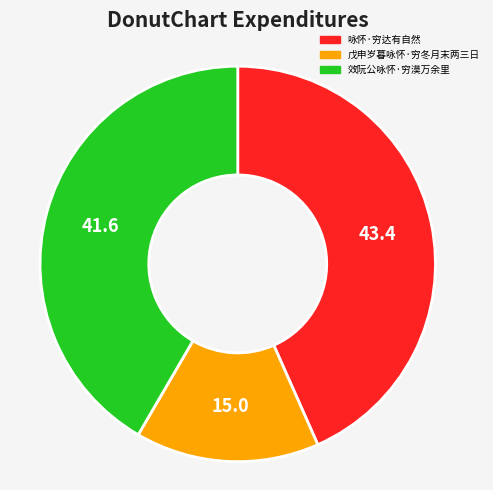

Combined, do 效阮公咏怀·穷漠万余里 and 戊申岁暮咏怀·穷冬月末两三日 account for over 50%?

Yes